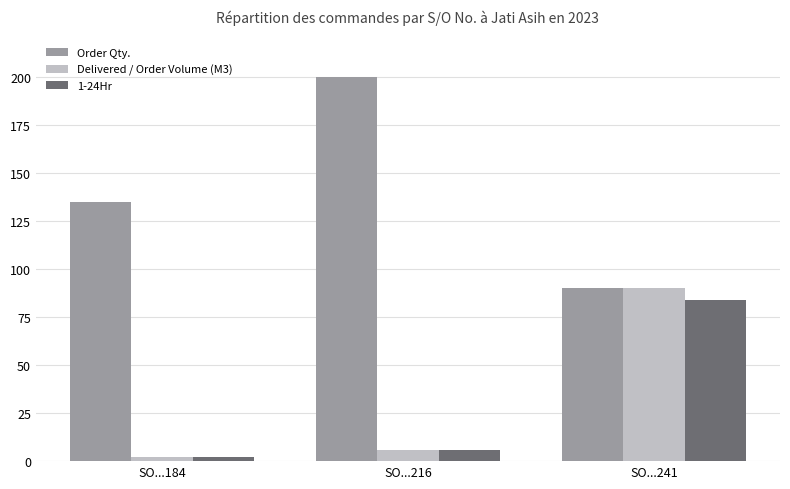

What is the minimum value for Delivered / Order Volume (M3)?

2